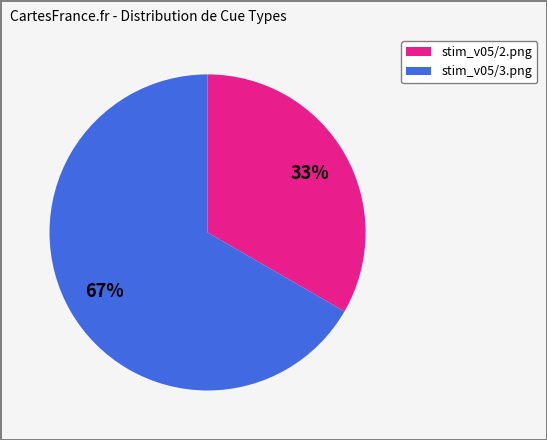

What is the largest slice in the pie chart?

stim_v05/3.png